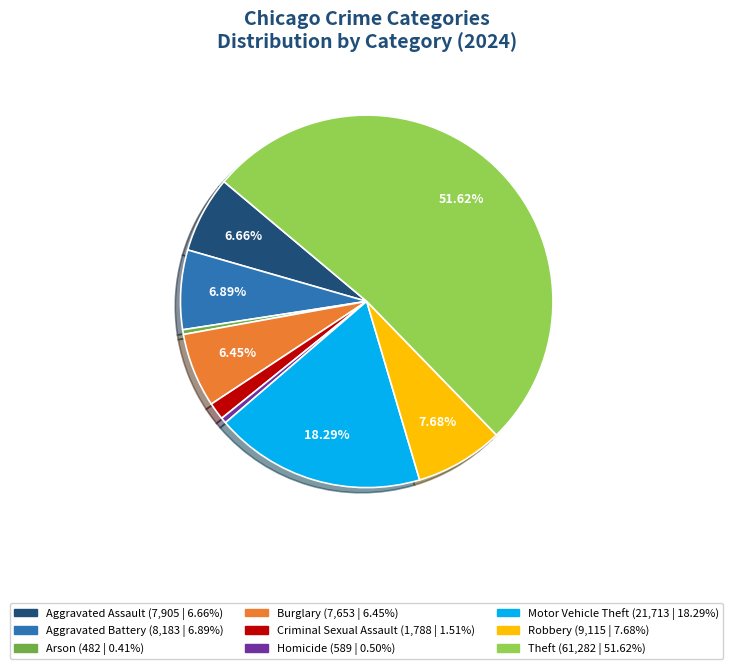

What is the majority slice?

Theft